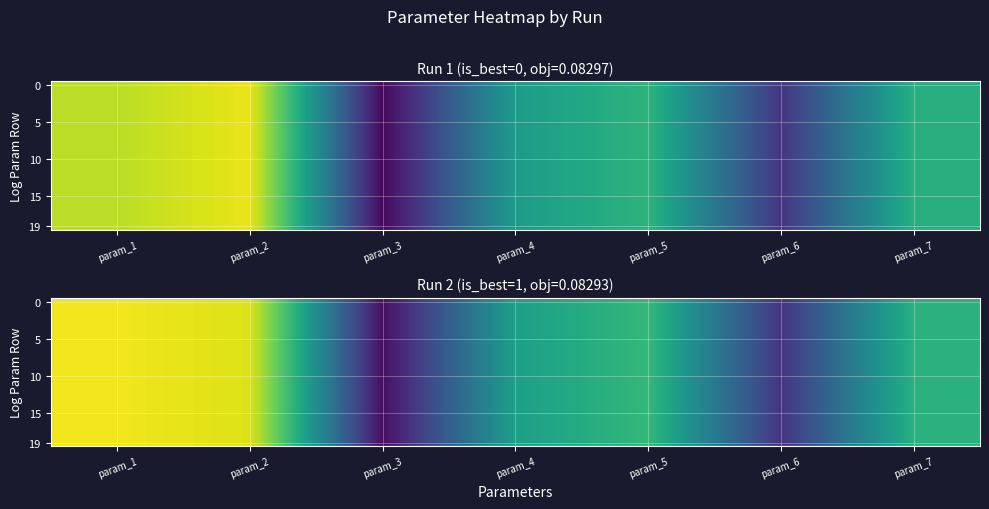

Between param_4 and param_6, which is larger?

param_4